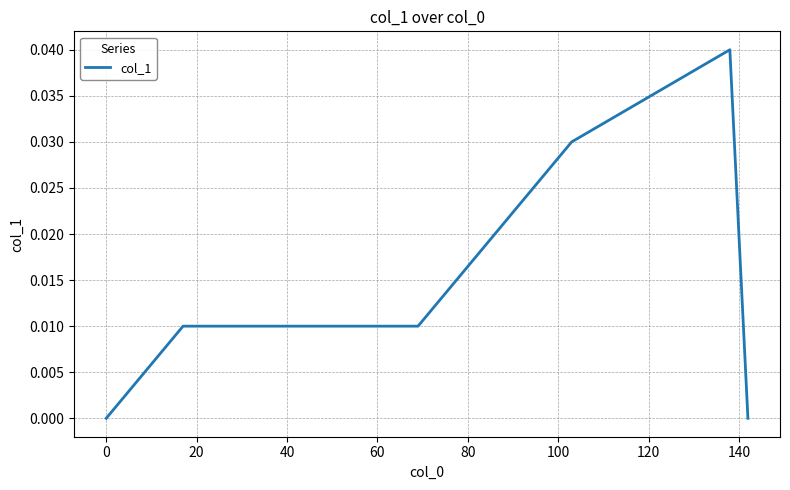

Count the values in the range 0 to 1.

14